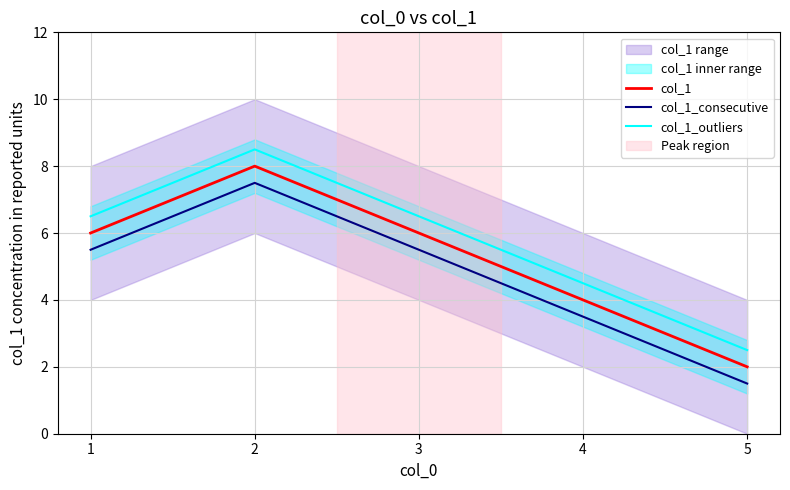

Rank the series by their average value, from highest to lowest.

col_1_outliers, col_1, col_1_consecutive